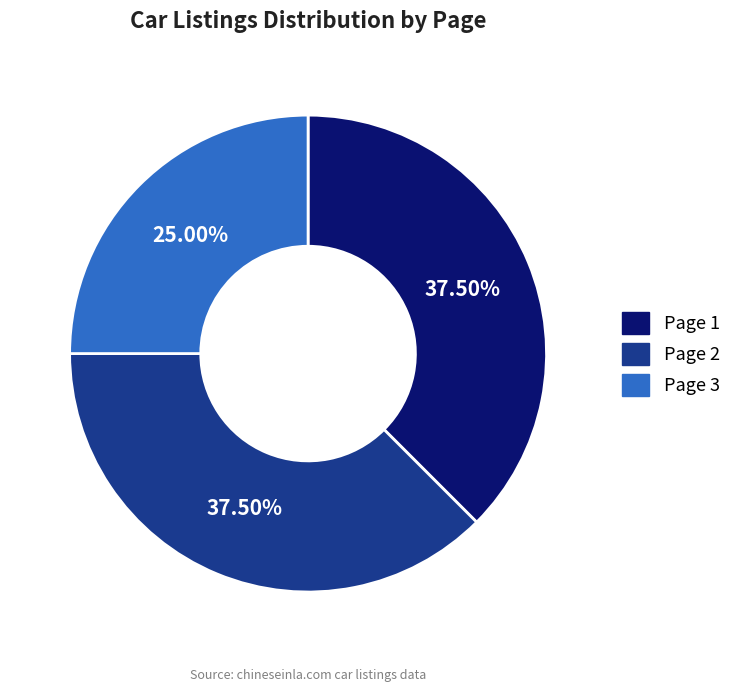

Is there any slice that represents more than half of the pie?

No